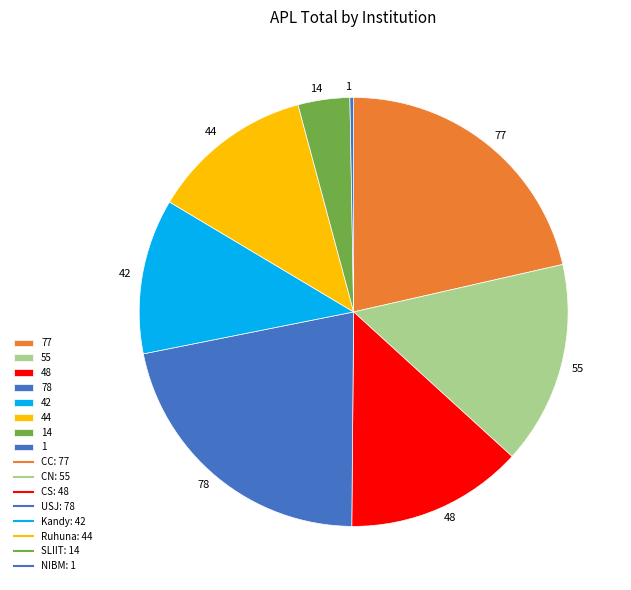

Does 14 account for over 50% of the chart?

No